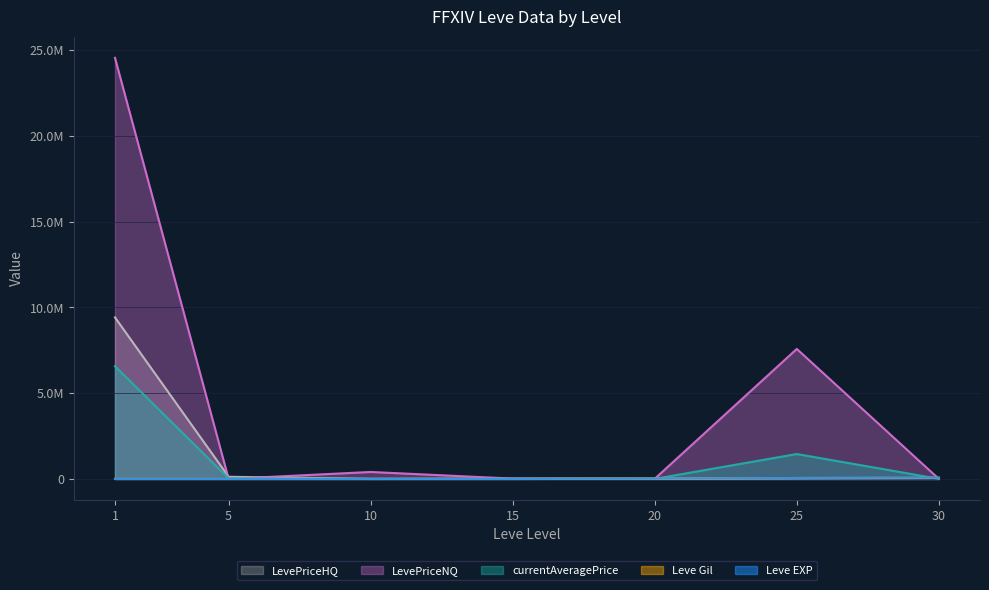

Reading left to right, list all the values displayed in this chart.

Leve EXP: 1=630.0	5=6.0	10=10.0	15=19.0	20=22960.0	25=55060.0	30=72430.0
Leve Gil: 1=420.0	5=980.0	10=990.0	15=270.0	20=22960.0	25=53430.0	30=72430.0
currentAveragePrice: 1=6568572.0	5=31287.5	10=691.4	15=6200.0	20=6200.0	25=1452097.0	30=6833.0
LevePriceNQ: 1=24547782.0	5=1066.8	10=406028.8	15=18600.0	20=9839.4	25=7578509.4	30=5250.0
LevePriceHQ: 1=9416325.6	5=125114.0	10=3357.0	15=18600.0	20=8271.0	25=27019.8	30=50997.0